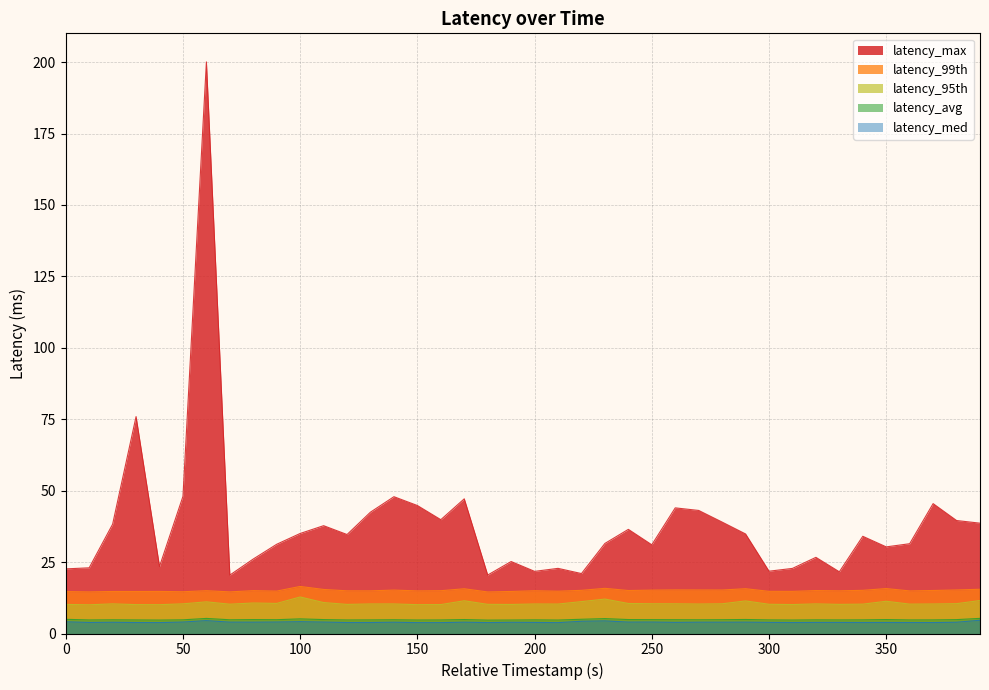

In latency_med, how many points are higher than both neighbors (excluding endpoints)?

12